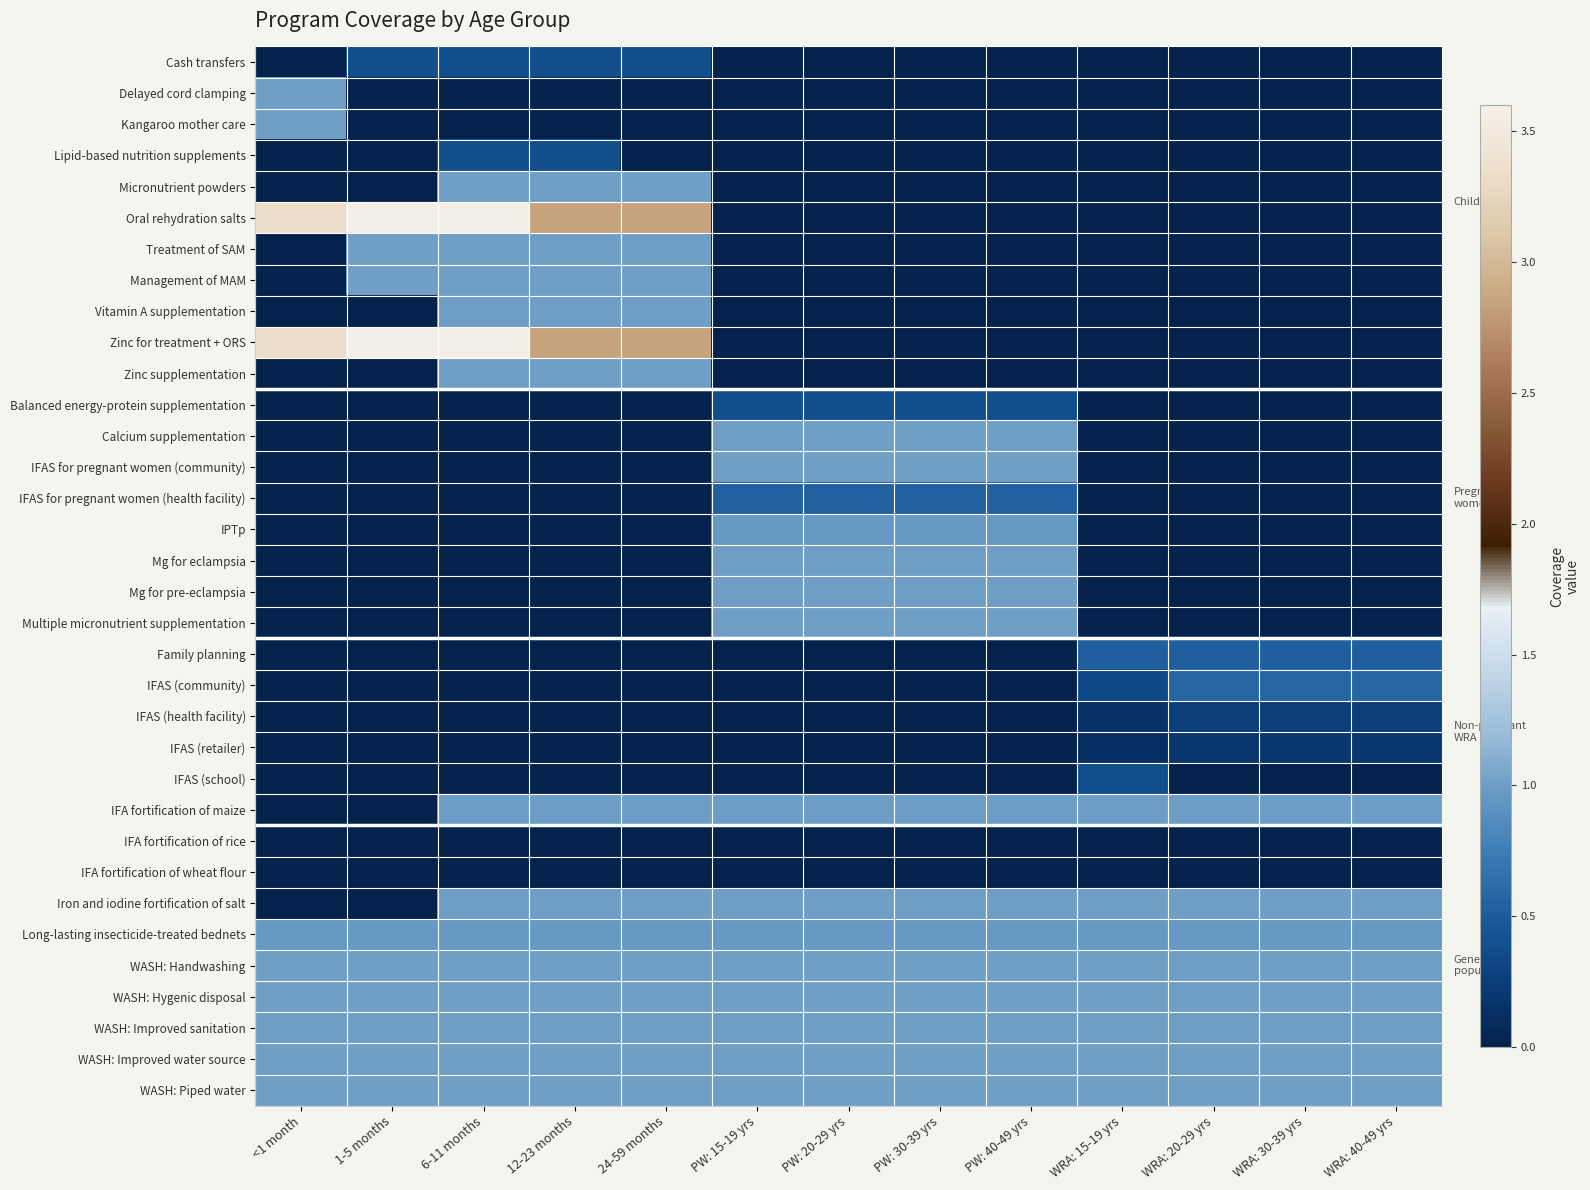

What is the spread (max minus min) of values at PW: 15-19 yrs?

1.0